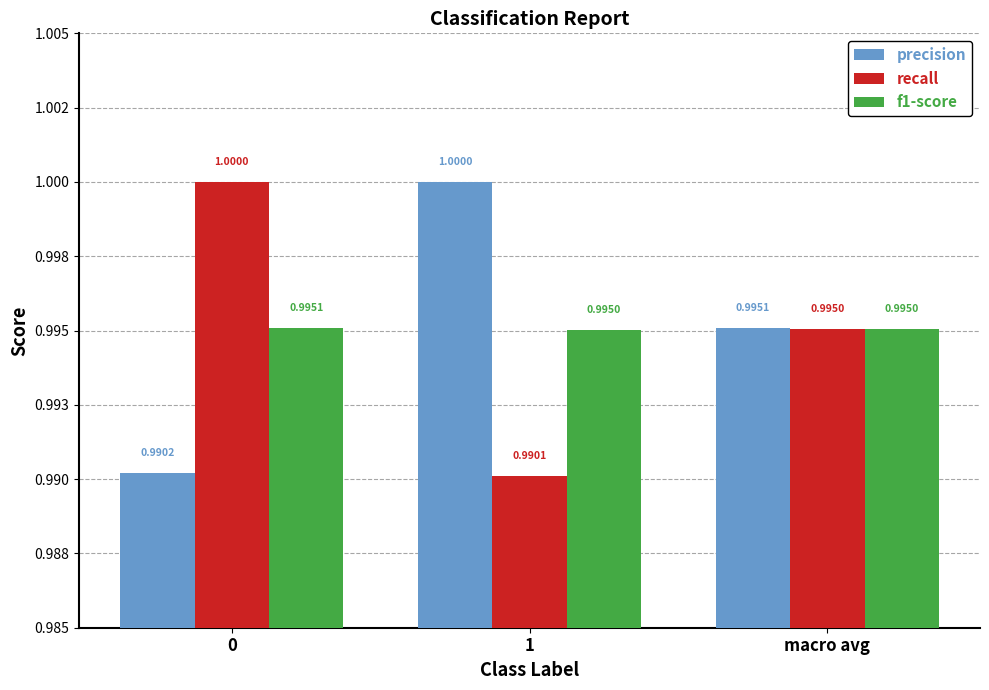

What is the lowest value of the f1-score series?

1.0